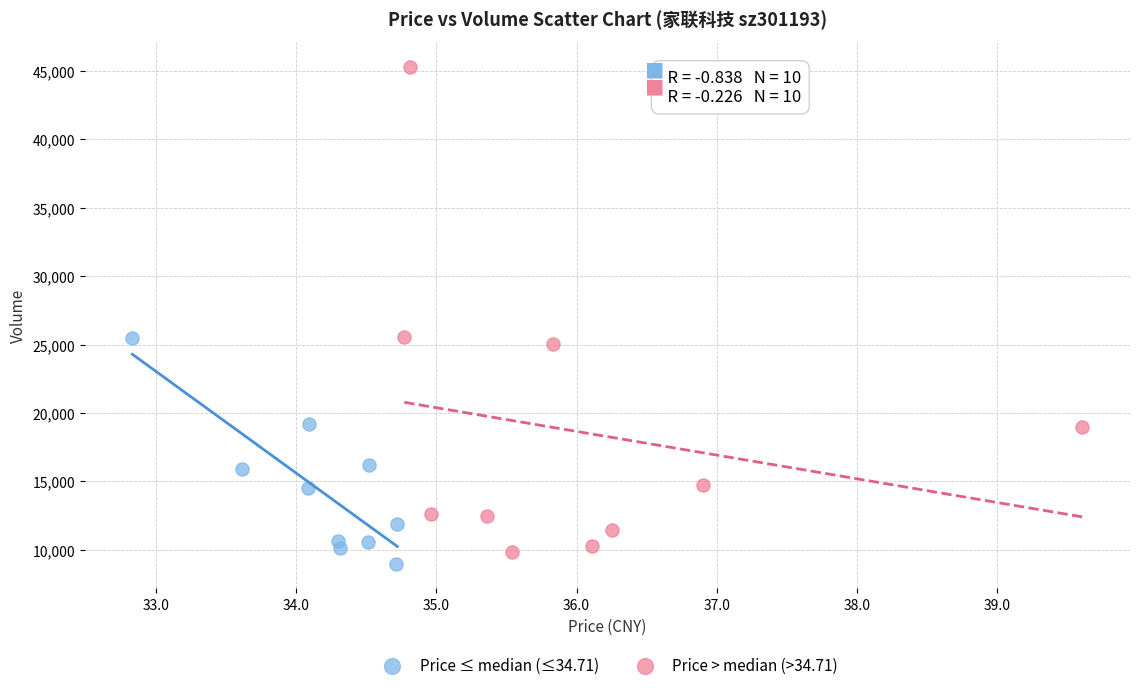

Which series reaches the maximum Y coordinate?

Price > median (>34.71)